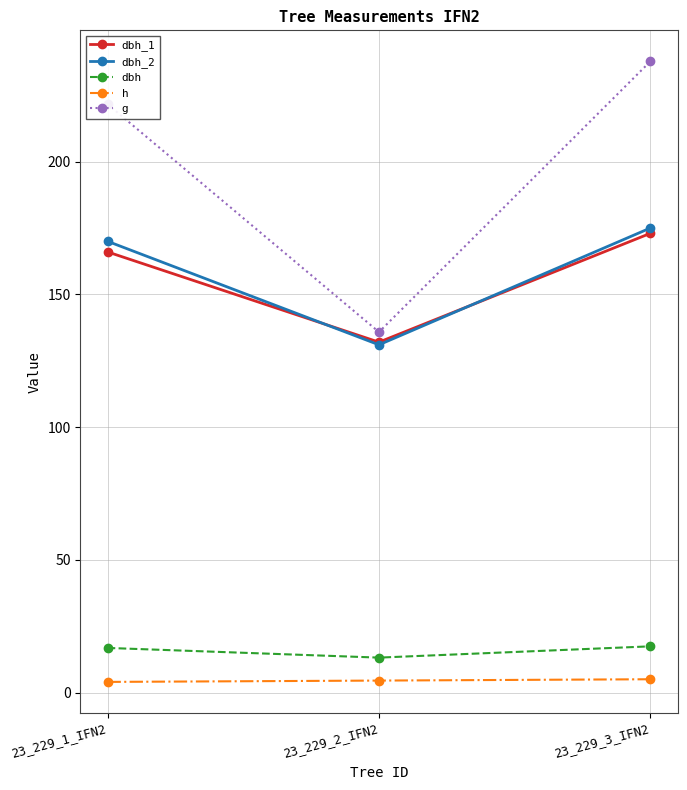

Which series has the widest spread of values?

g